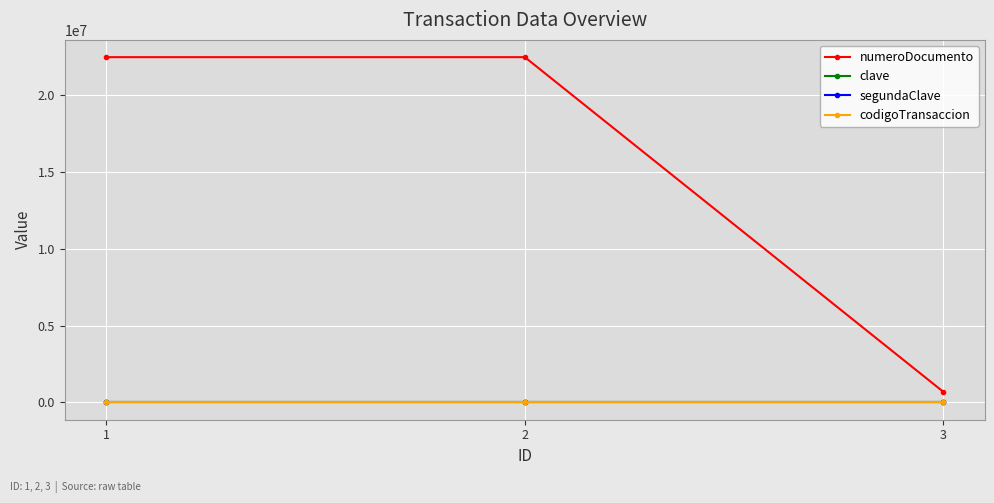

Reading right to left, transcribe all the data shown in this chart.

numeroDocumento: 700100	22452521	22452521
clave: 1234	1234	1234
segundaClave: 4321	4321	4321
codigoTransaccion: 369	369	369